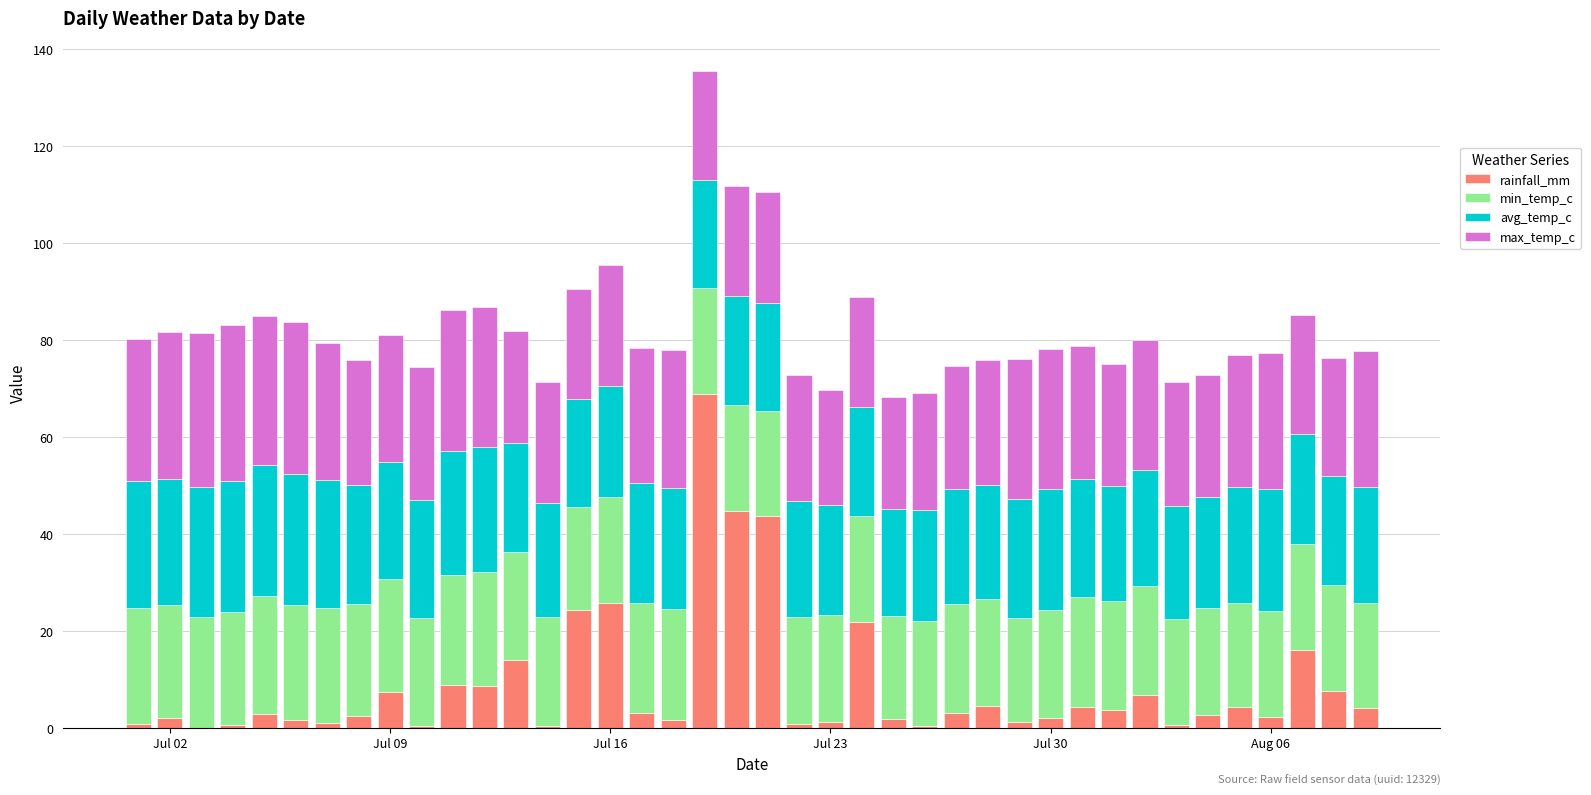

What is the maximum value for rainfall_mm?

69.0